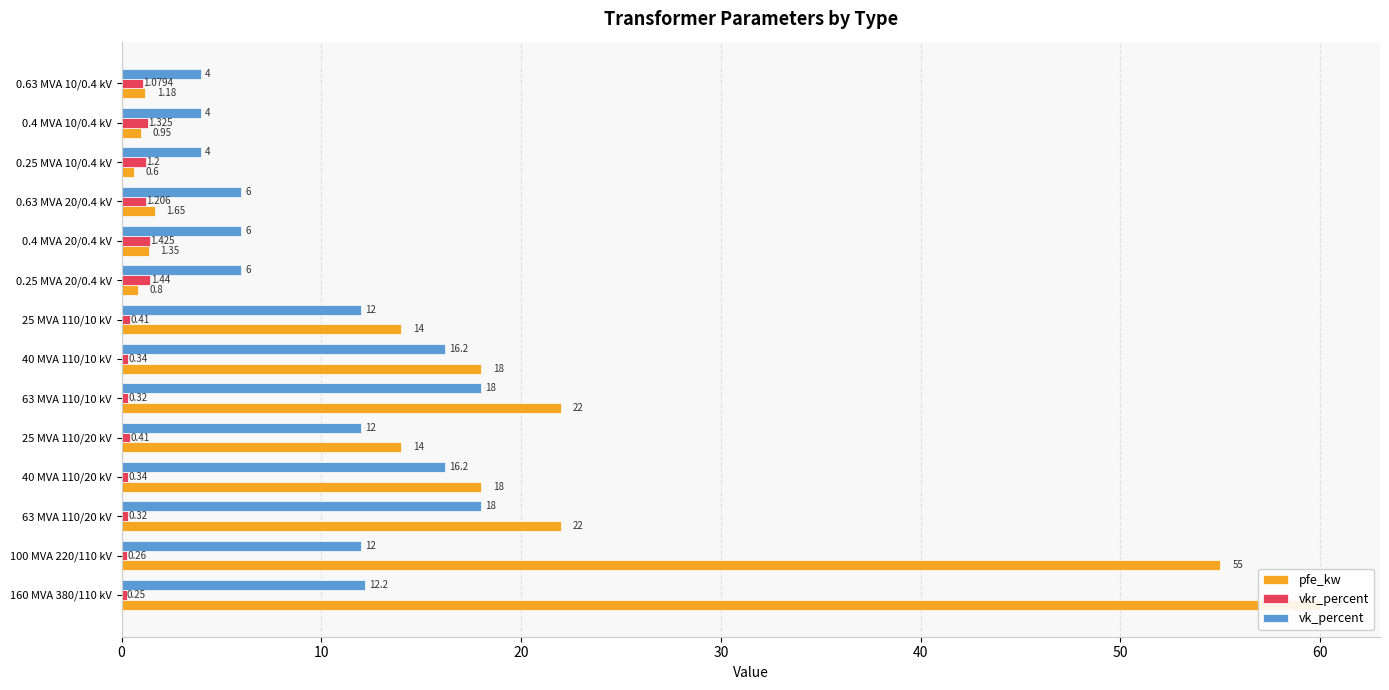

Rank the series by their average value, from lowest to highest.

vkr_percent, vk_percent, pfe_kw